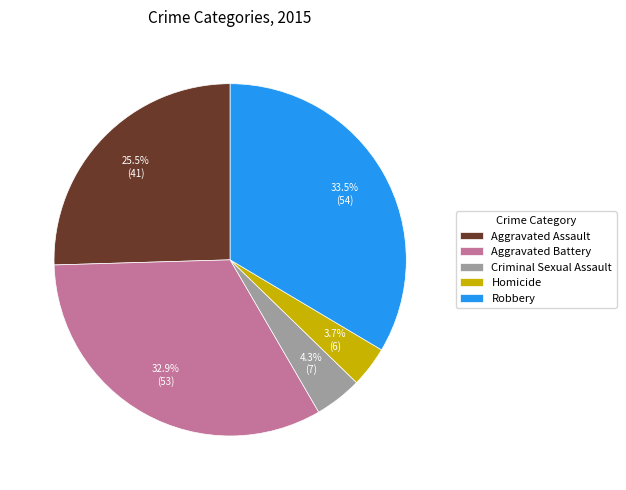

Rank the categories by value from highest to lowest.

Robbery, Aggravated Battery, Aggravated Assault, Criminal Sexual Assault, Homicide